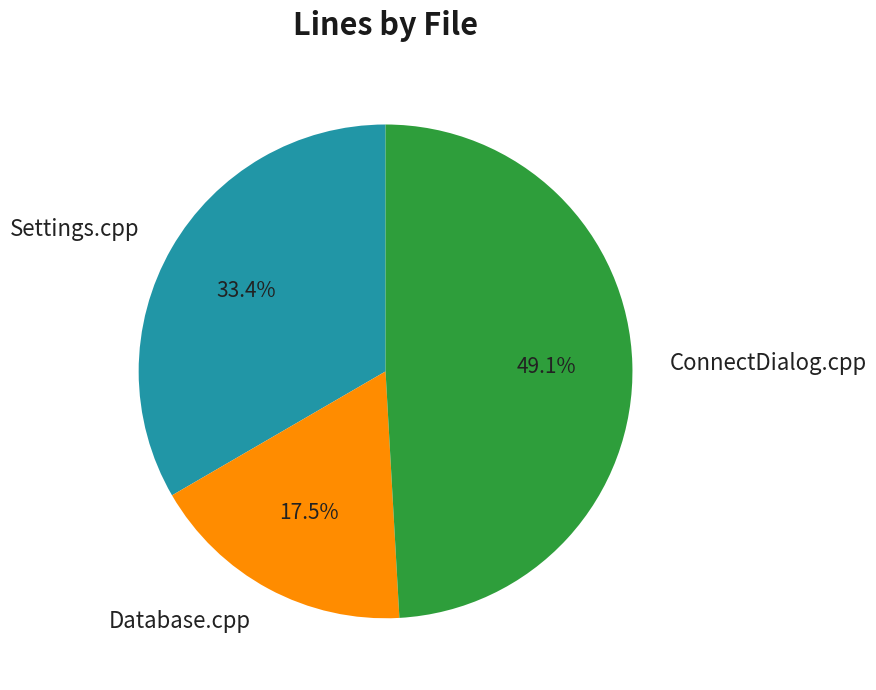

What is the ratio of the value at Database.cpp to the value at Settings.cpp?

0.5